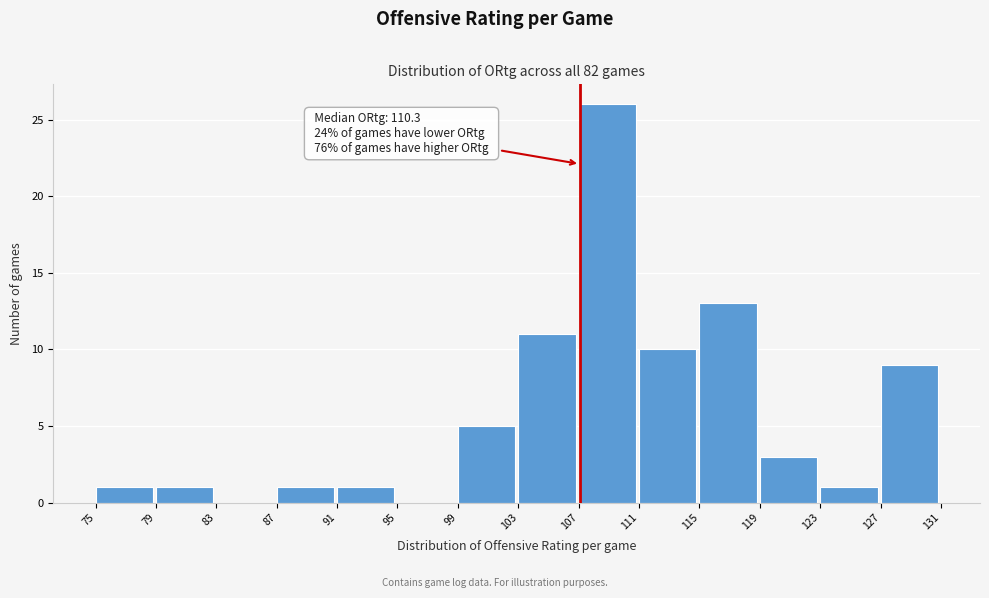

Which range on the x-axis has the tallest bar?

107 to 111